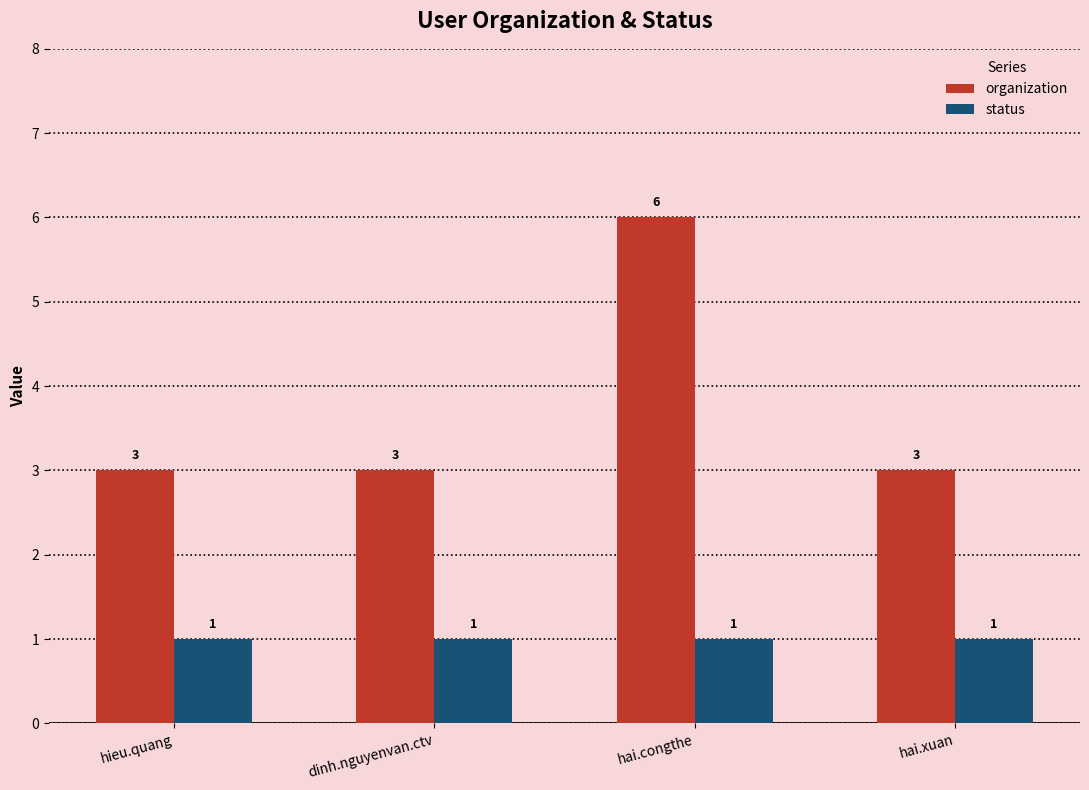

At which category is the sum across all series the highest?

hai.congthe